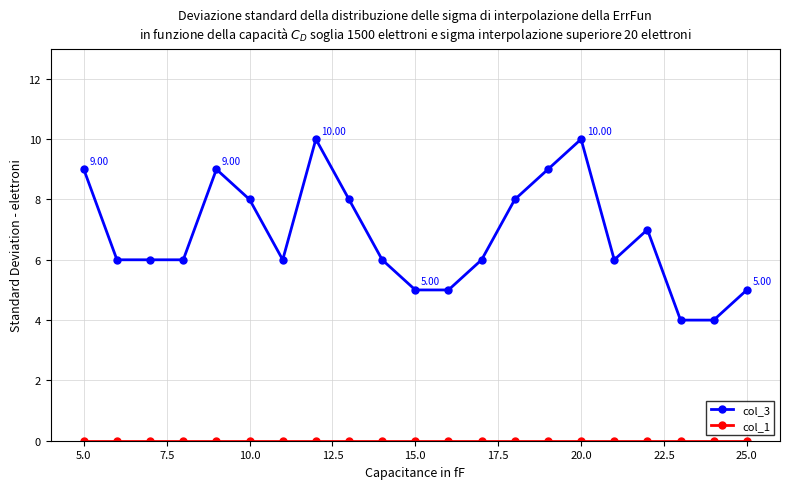

Which series has the largest total across all categories?

col_3